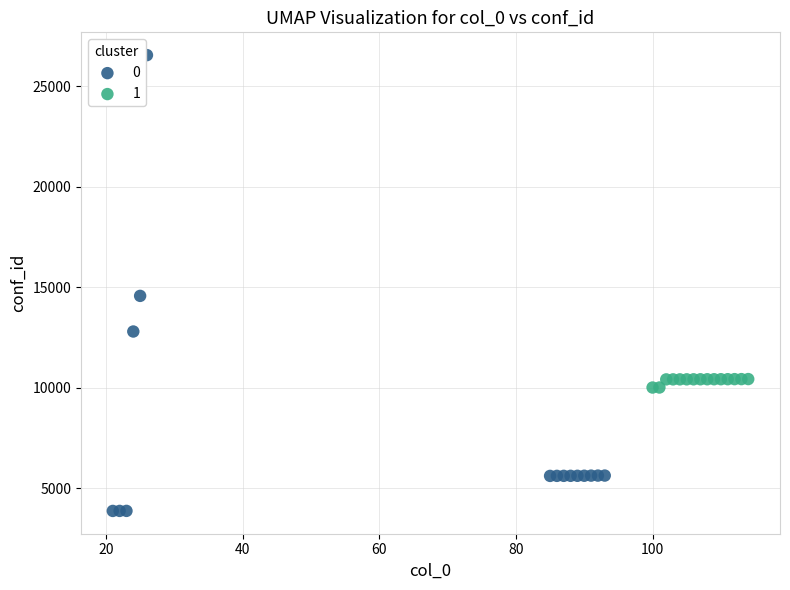

What are all the series names shown in the legend?

0, 1